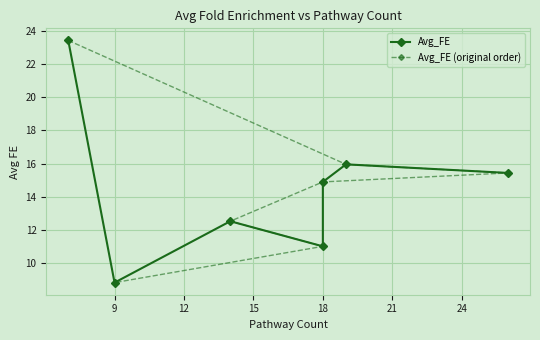

Which series has the largest total across all categories?

Avg_FE